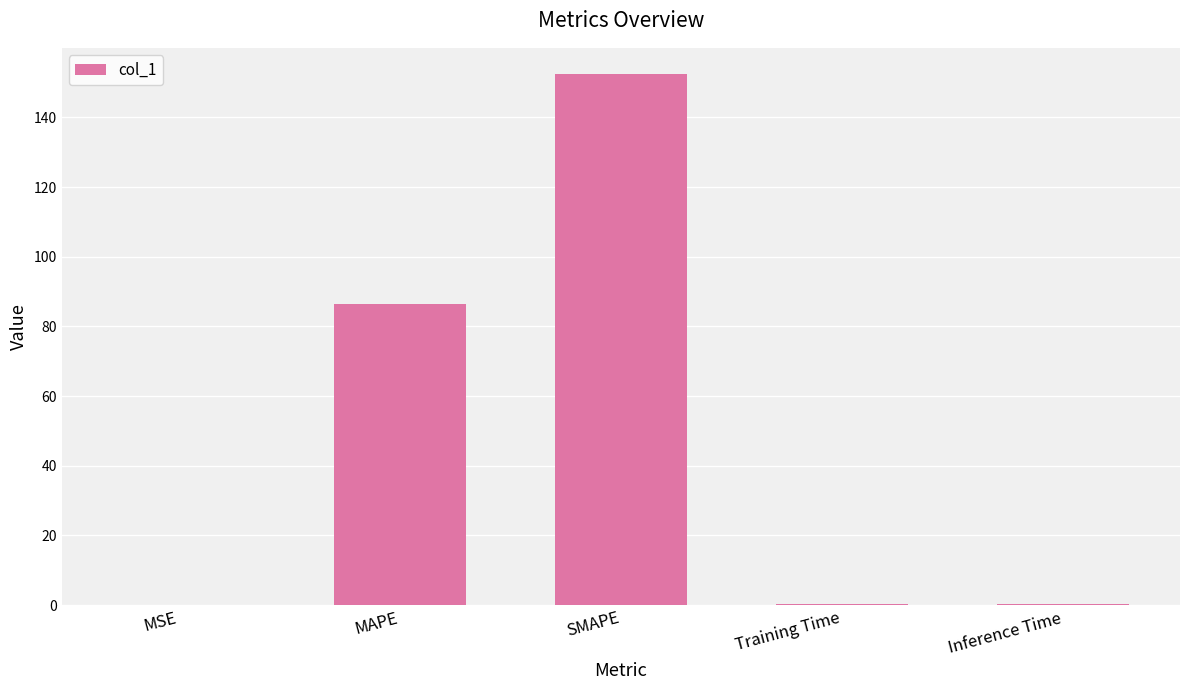

True or false: the data shows 128.3 at MAPE.

False